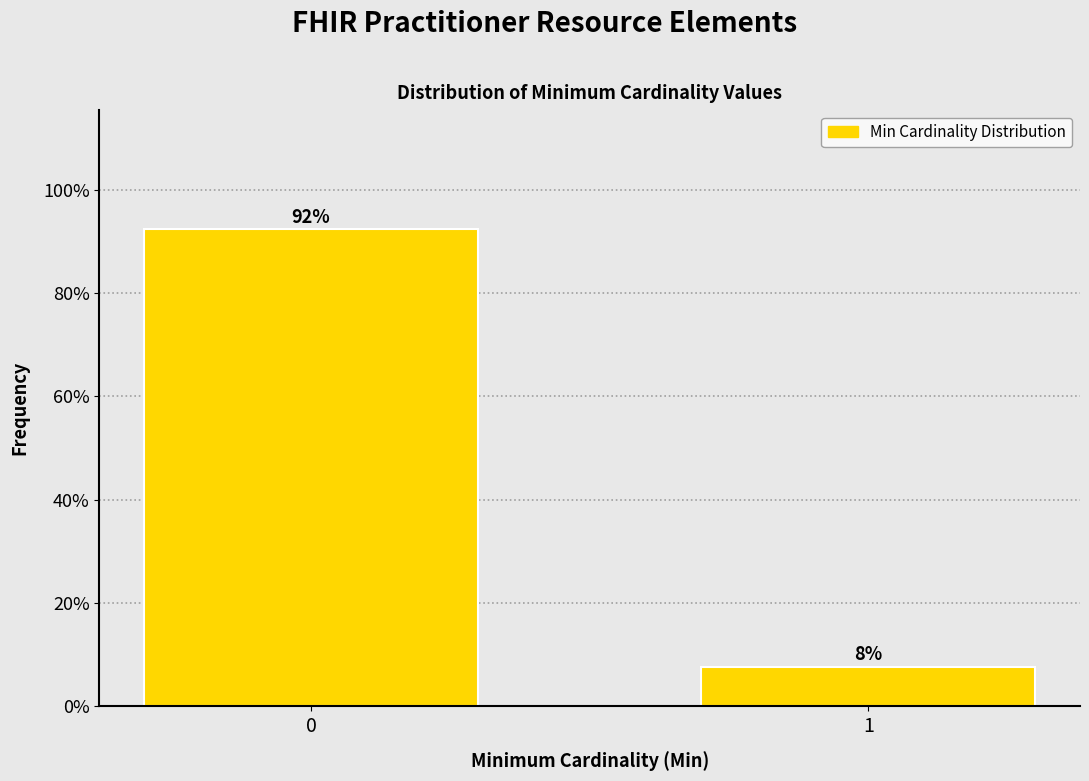

What is the average value?

50.0